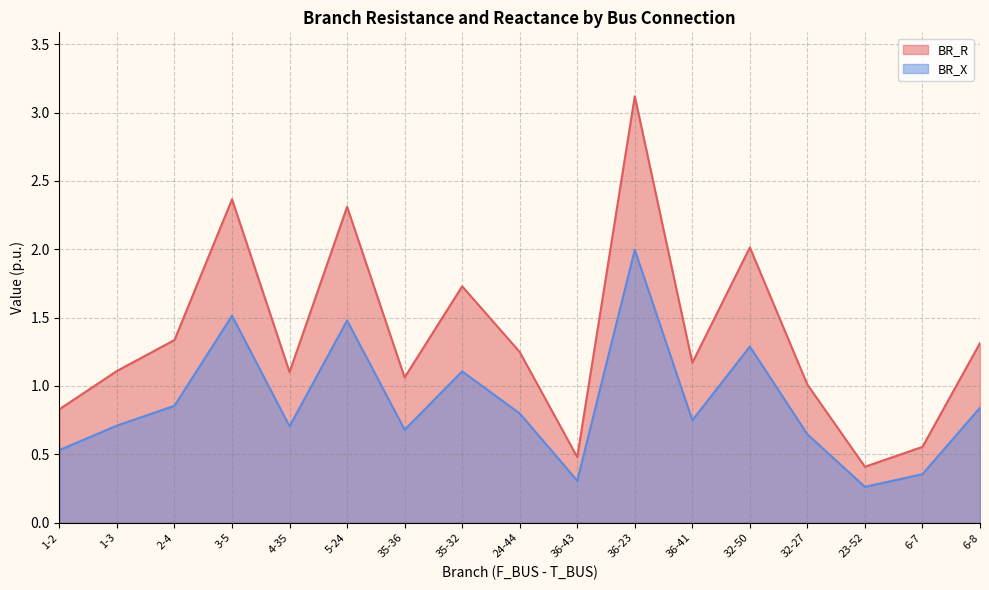

Between 1-2 and 32-50, which series saw the biggest shift?

BR_R